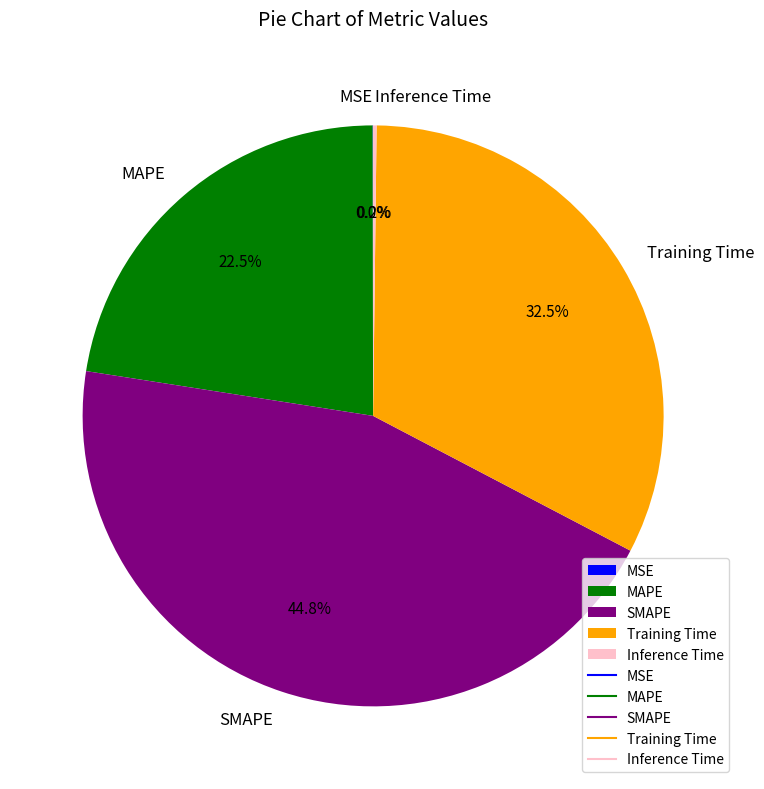

What is the largest slice in the pie chart?

SMAPE